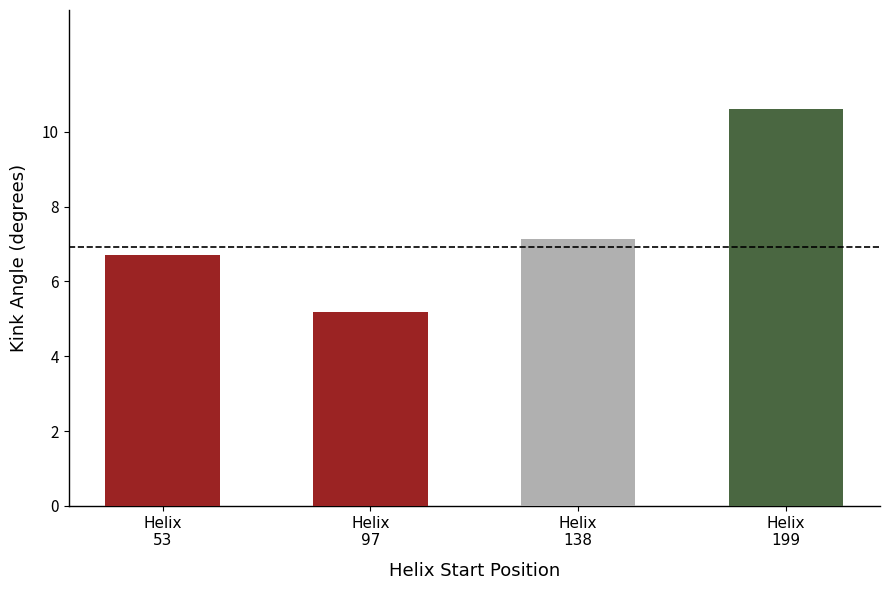

How many bars are there in total?

4